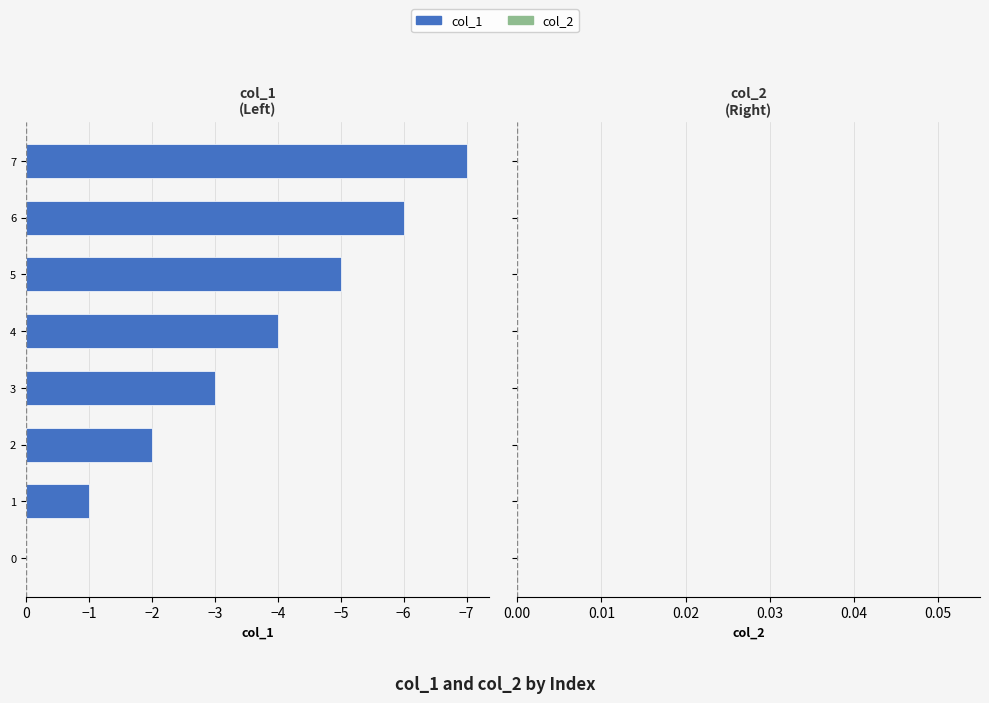

What is the sum of the values at 3 and 4?

-7